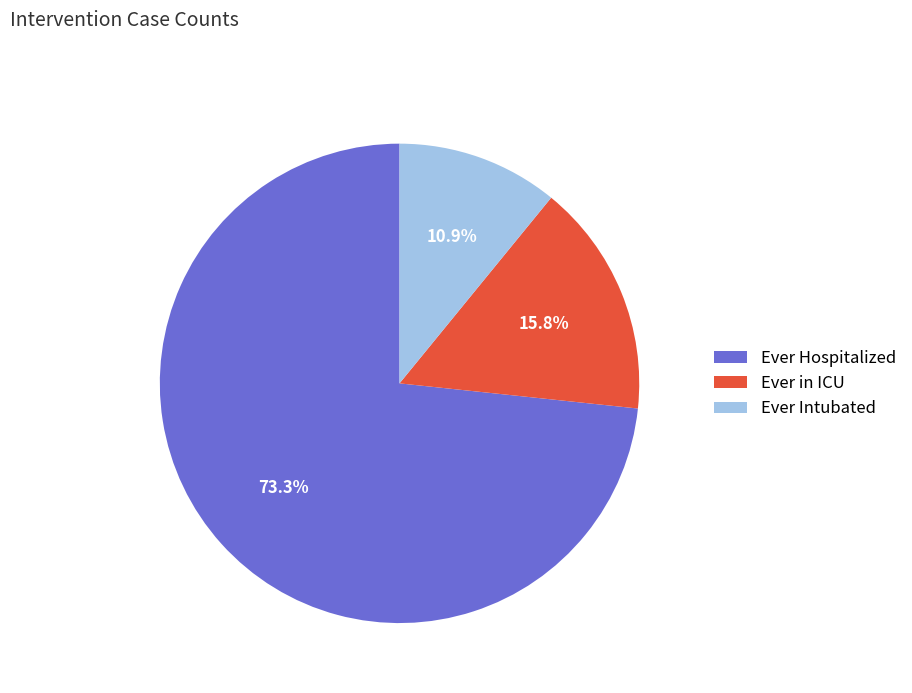

Which has a higher value, Ever Intubated or Ever in ICU?

Ever in ICU